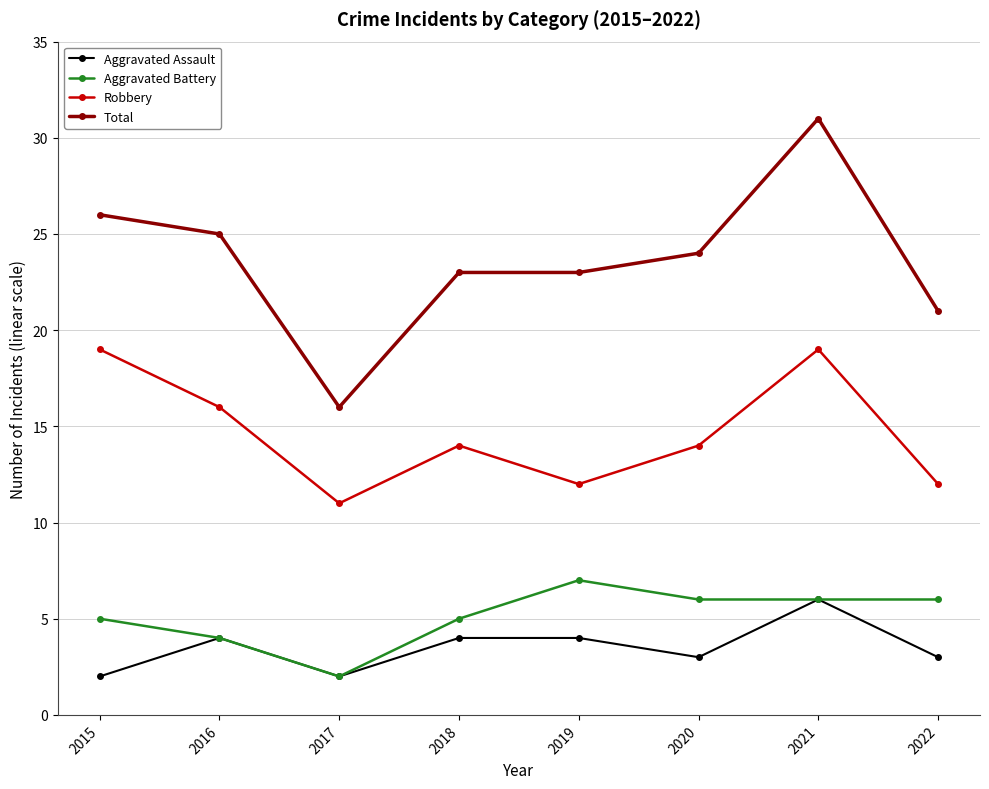

The Total series shows 7 at 2022. True or false?

False